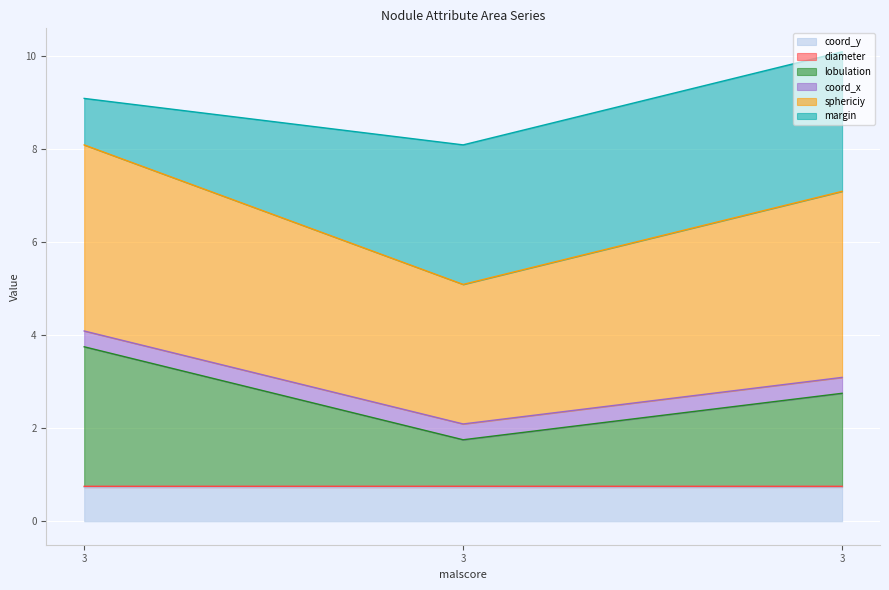

Which label corresponds to the largest value in the chart?

3